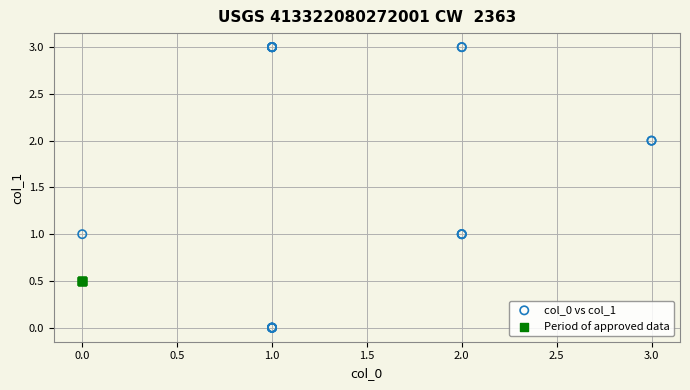

What are all the series names shown in the legend?

col_0 vs col_1, Period of approved data